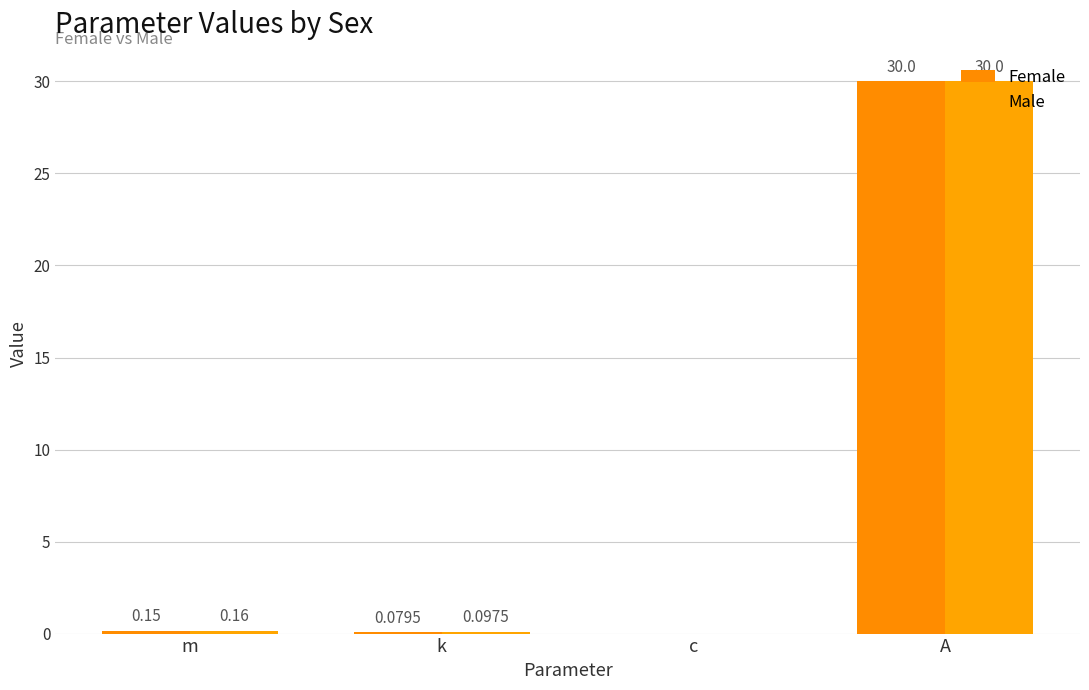

What are all the series names shown in the legend?

Female, Male